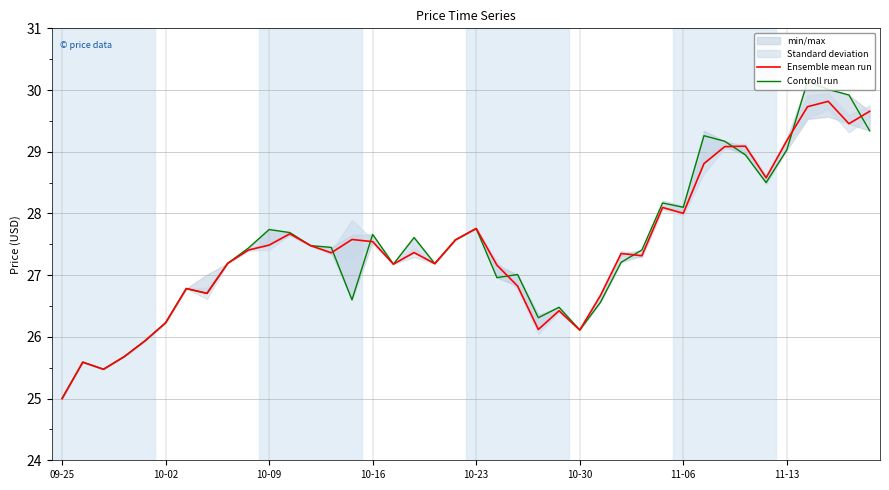

True or false: Ensemble mean run has a value of 6.1 at 10-09.

False